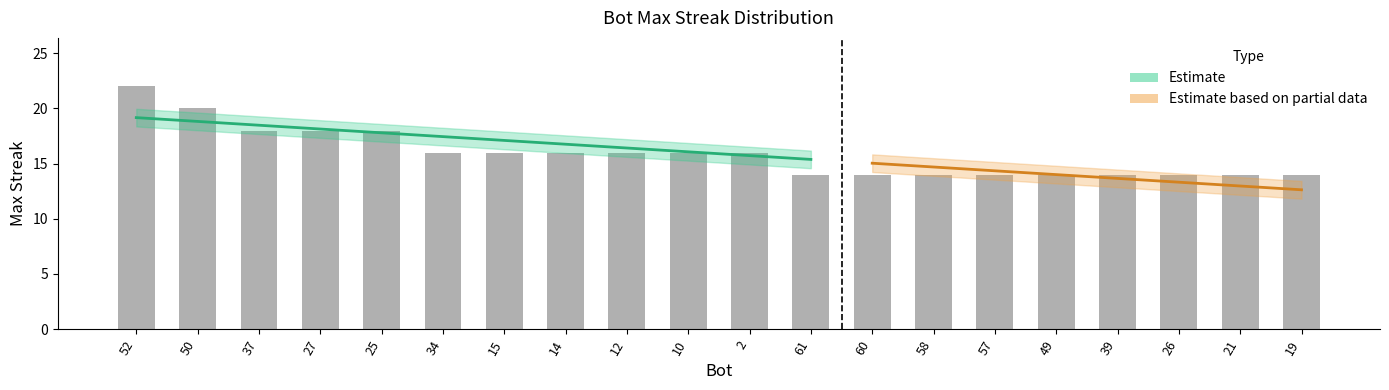

What is the difference between the maximum and minimum values?

8